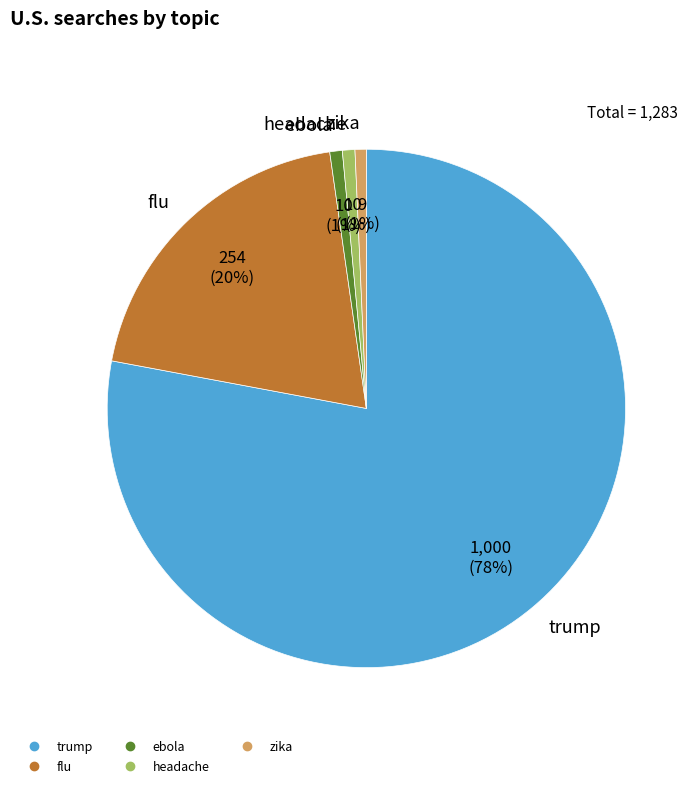

To the nearest percent, what portion does headache represent?

1%